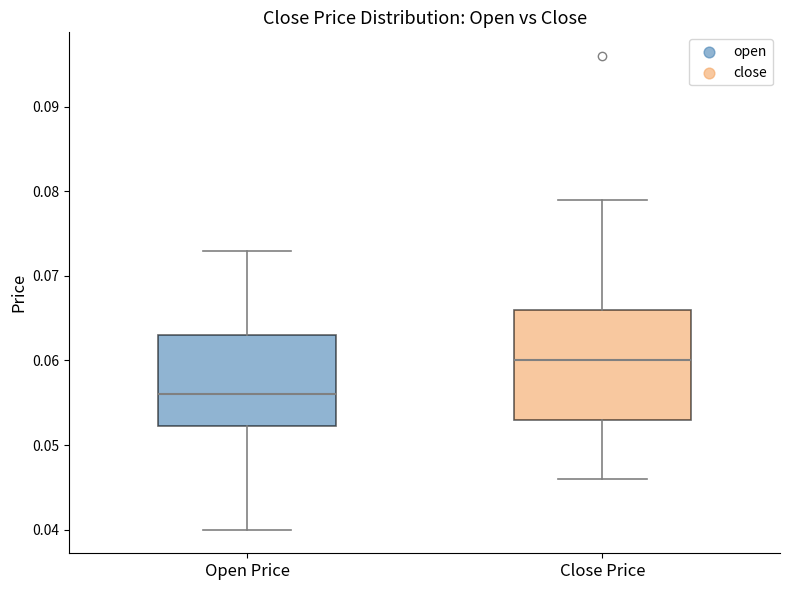

Reading left to right, read every box against the y-axis: the position of its median line, the range the box covers, and the ends of its whiskers. The values are not printed on the chart, so give them approximately, as read against the axis.

Open Price: median 0.056, box 0.052 to 0.063, whiskers 0.040 to 0.073
Close Price: median 0.060, box 0.053 to 0.066, whiskers 0.046 to 0.079